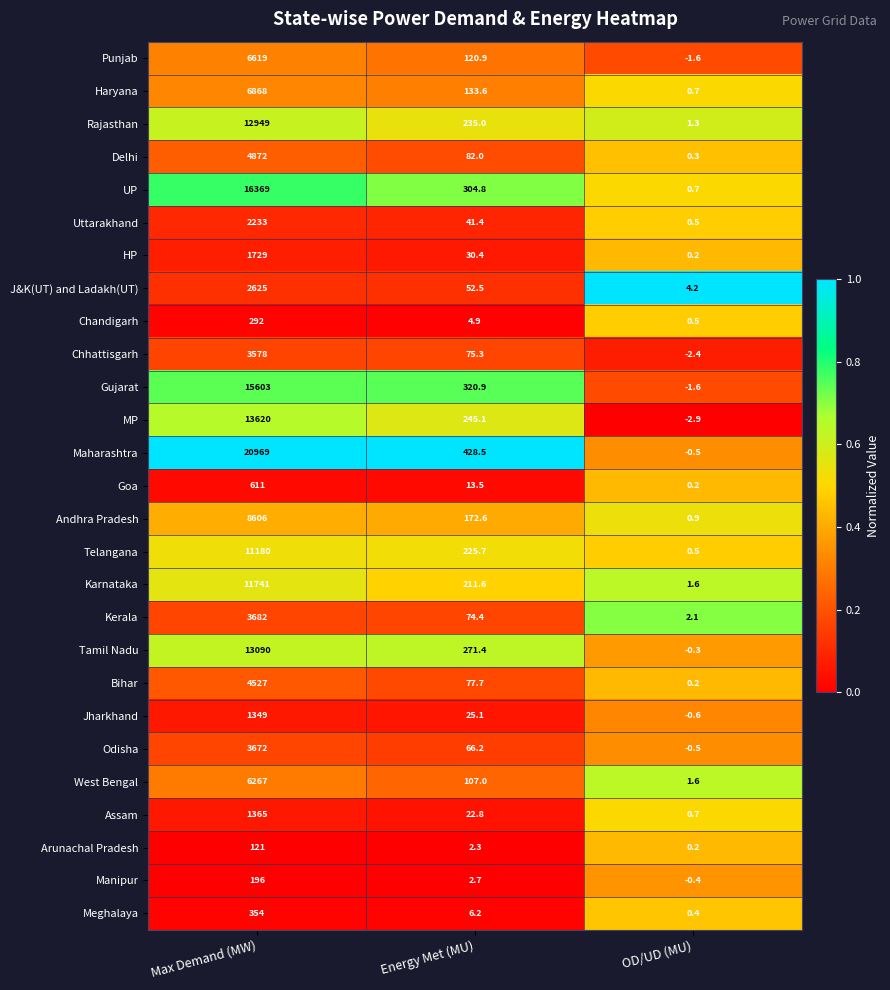

What is the sum of all Arunachal Pradesh values?

123.5